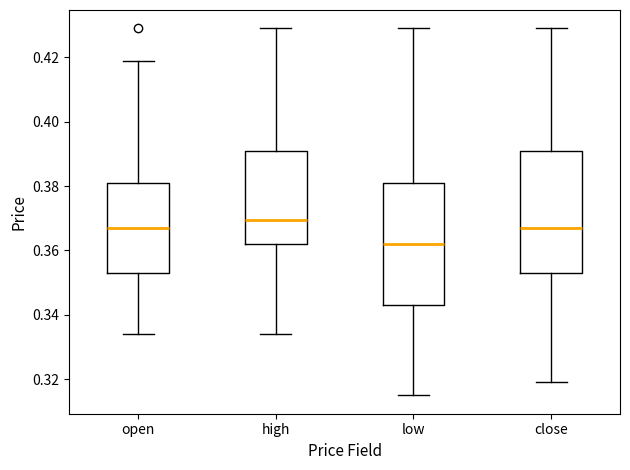

Reading left to right, read every box against the y-axis: the position of its median line, the range the box covers, and the ends of its whiskers. The values are not printed on the chart, so give them approximately, as read against the axis.

open: median 0.368, box 0.354 to 0.382, whiskers 0.334 to 0.420
high: median 0.370, box 0.362 to 0.392, whiskers 0.334 to 0.430
low: median 0.362, box 0.344 to 0.382, whiskers 0.316 to 0.430
close: median 0.368, box 0.354 to 0.392, whiskers 0.320 to 0.430